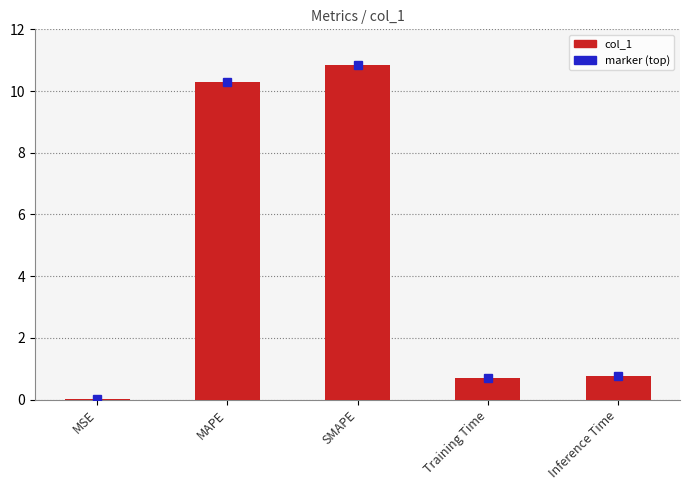

Between SMAPE and Inference Time, which is larger?

SMAPE